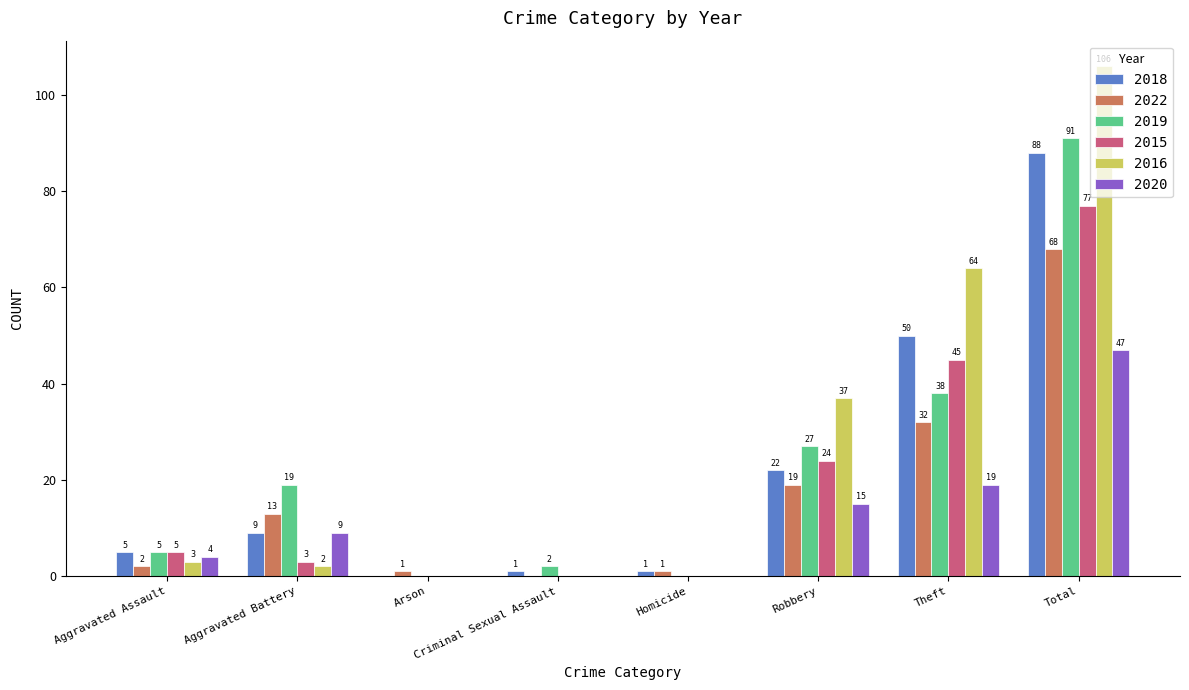

Reading left to right, what are all the values shown in this chart?

2018: 5	9	0	1	1	22	50	88
2022: 2	13	1	0	1	19	32	68
2019: 5	19	0	2	0	27	38	91
2015: 5	3	0	0	0	24	45	77
2016: 3	2	0	0	0	37	64	106
2020: 4	9	0	0	0	15	19	47